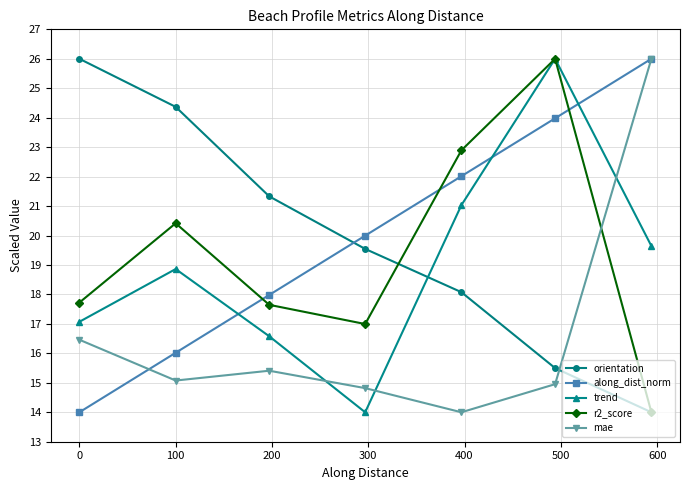

What is the value of the along_dist_norm point at the 4th from the left?

20.0